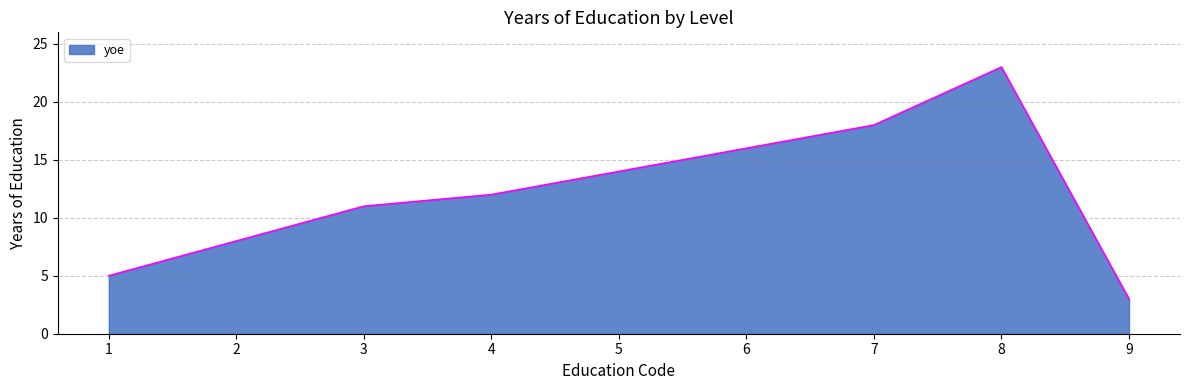

Rank the categories by value from highest to lowest.

8, 7, 6, 5, 4, 3, 2, 1, 9